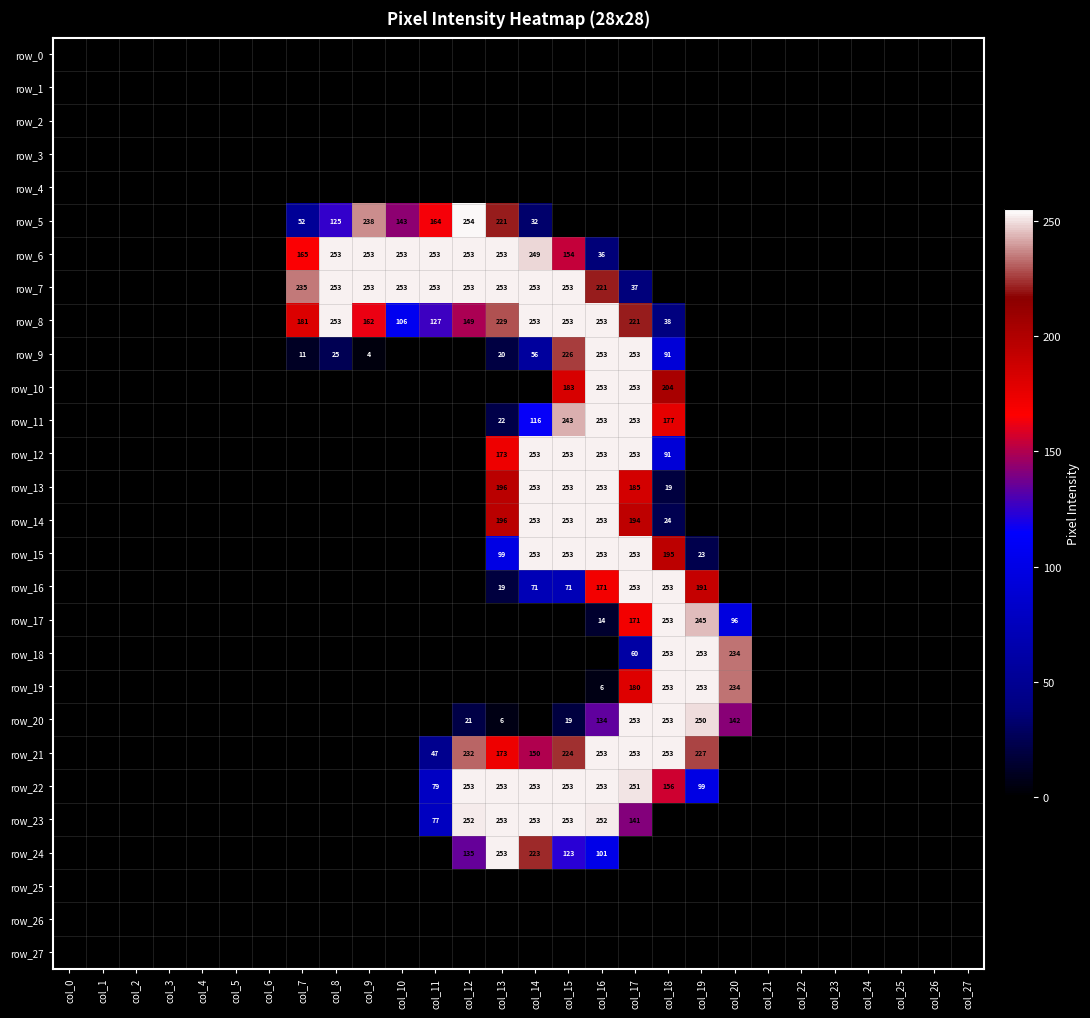

What is the greatest value displayed?

254